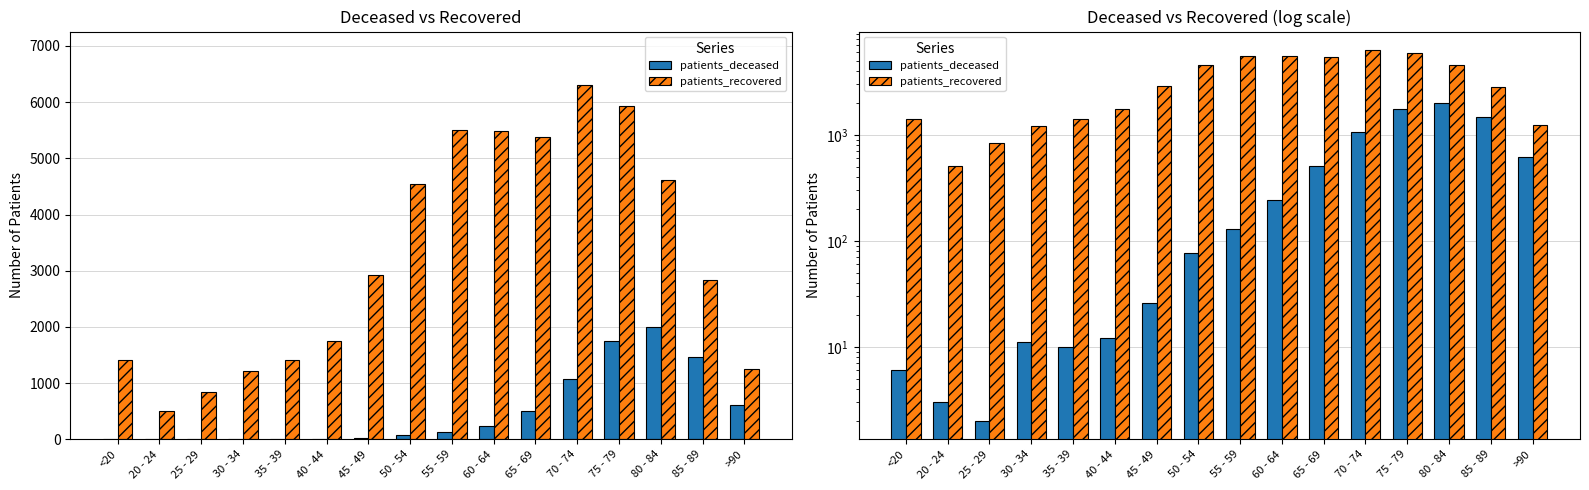

Which series has the largest range (max minus min)?

patients_recovered